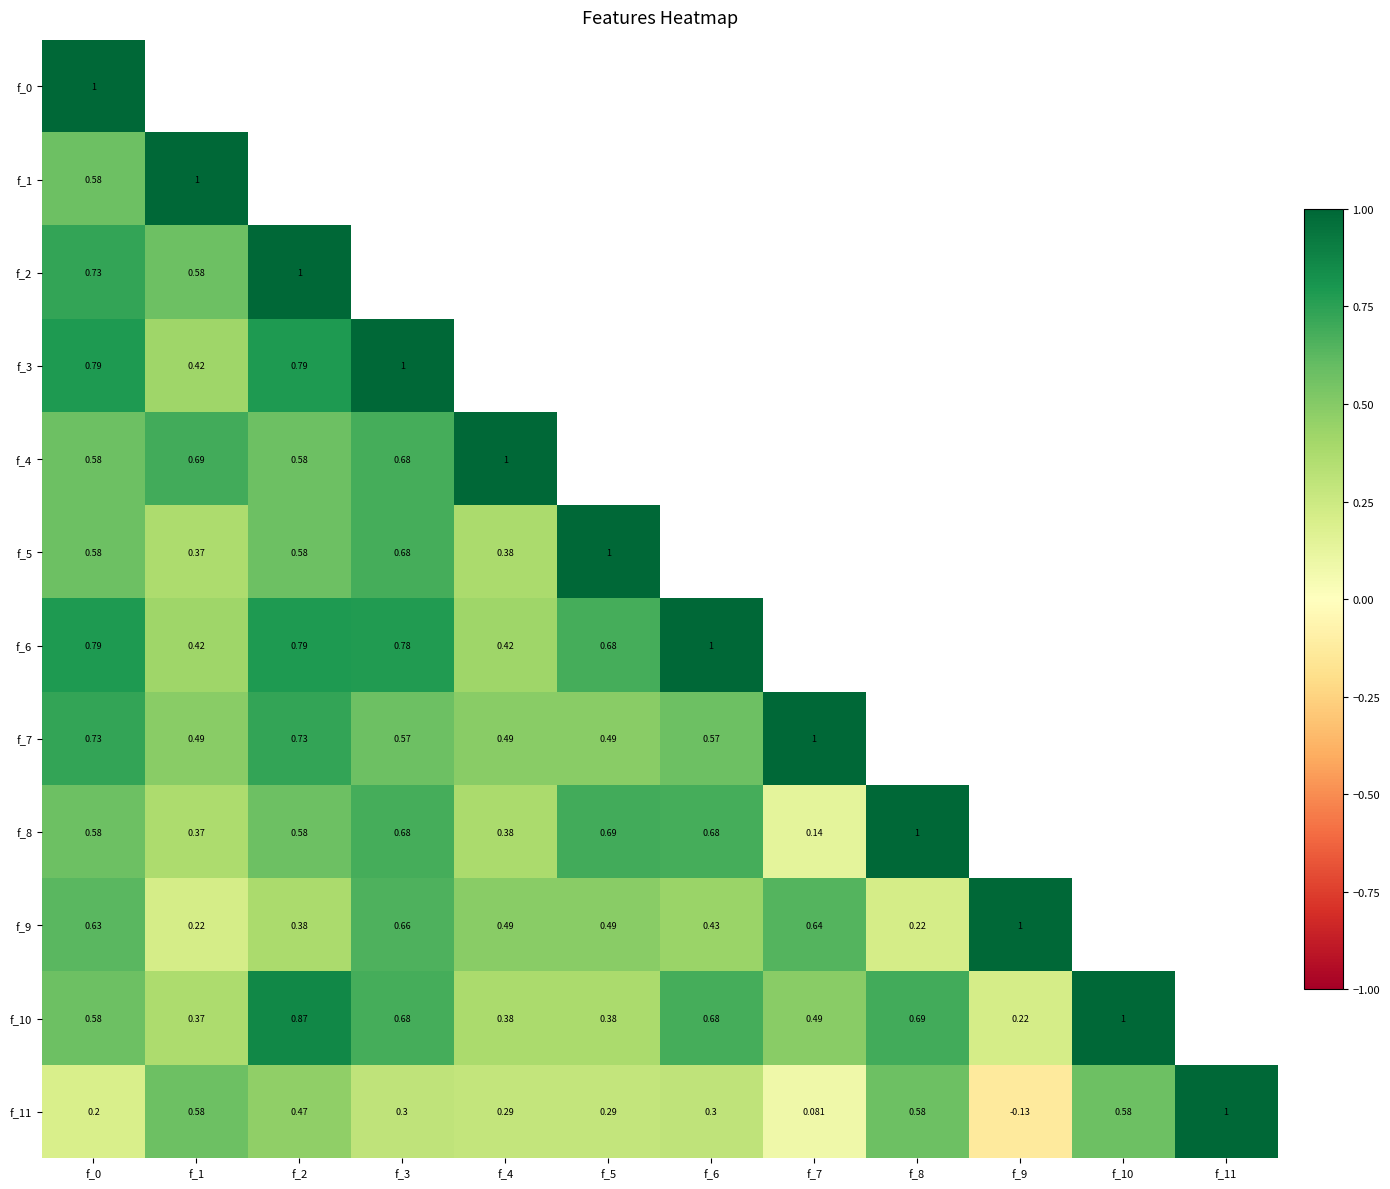

Where does the f_11 series first go above 0?

f_0